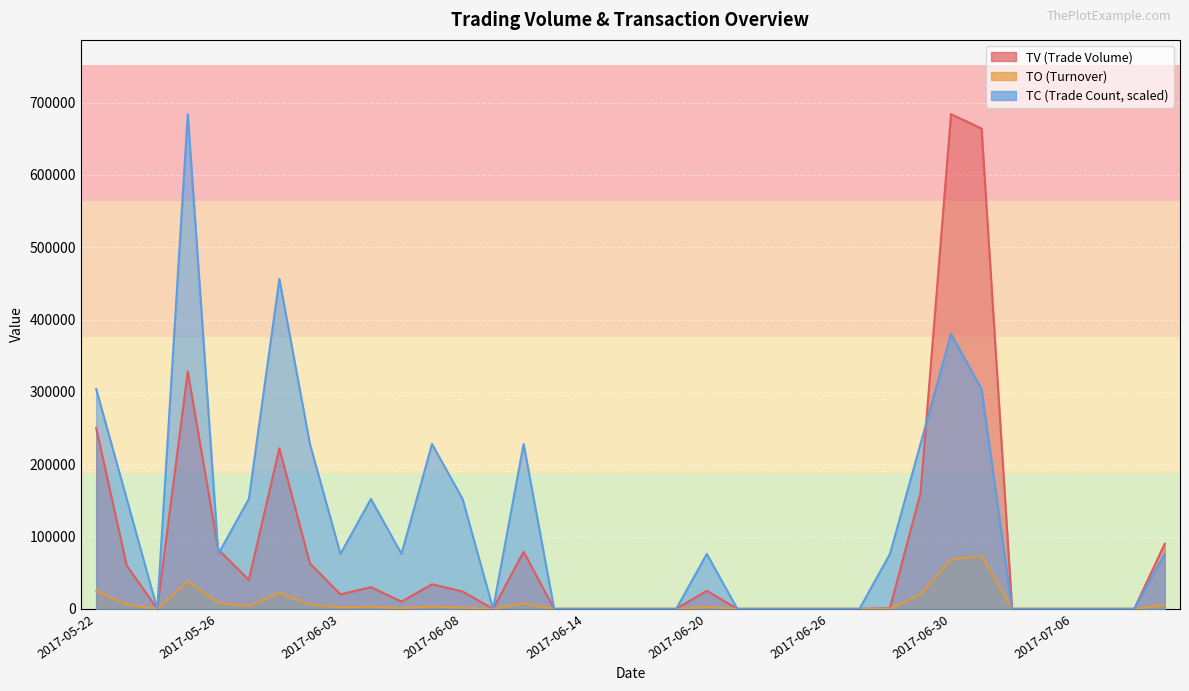

Which series has the largest total across all categories?

TC